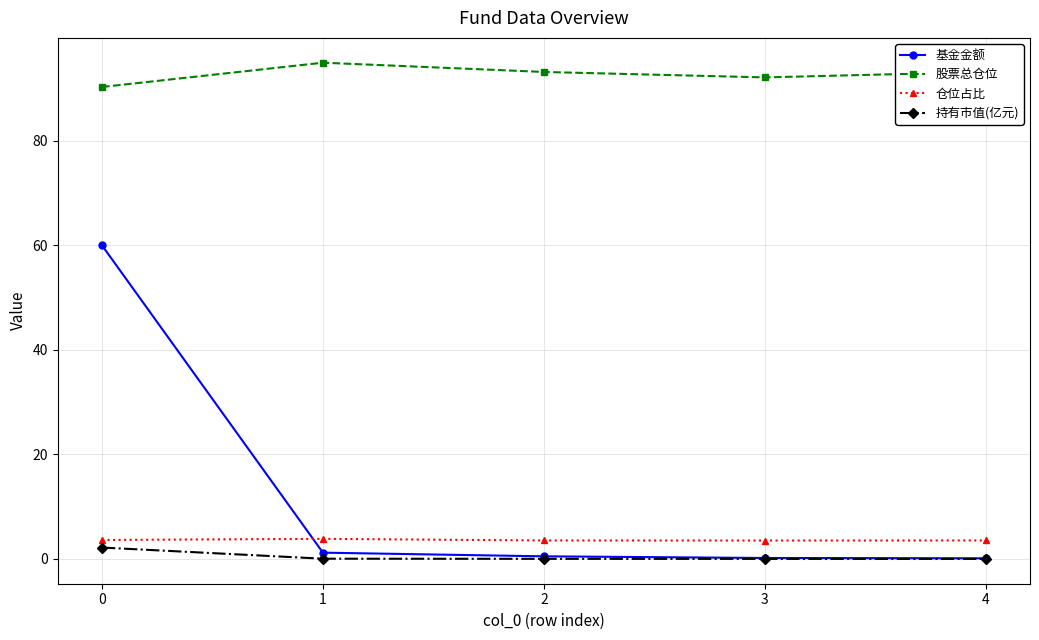

True or false: 基金金额 and 仓位占比 intersect in this chart.

True